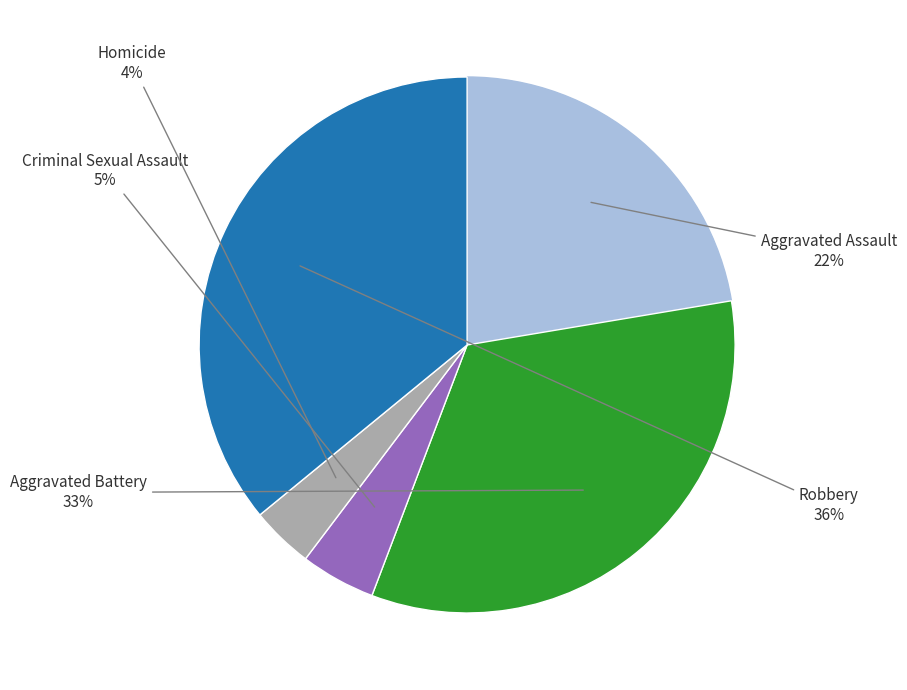

How many segments does this pie chart have?

5